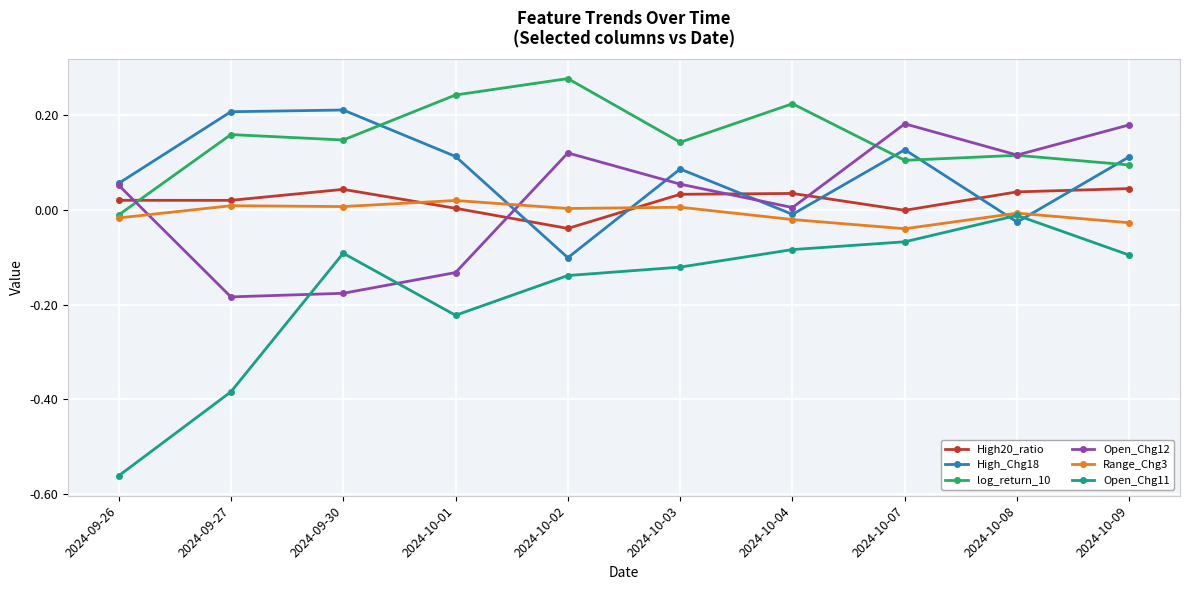

Which series has the largest total across all categories?

log_return_10